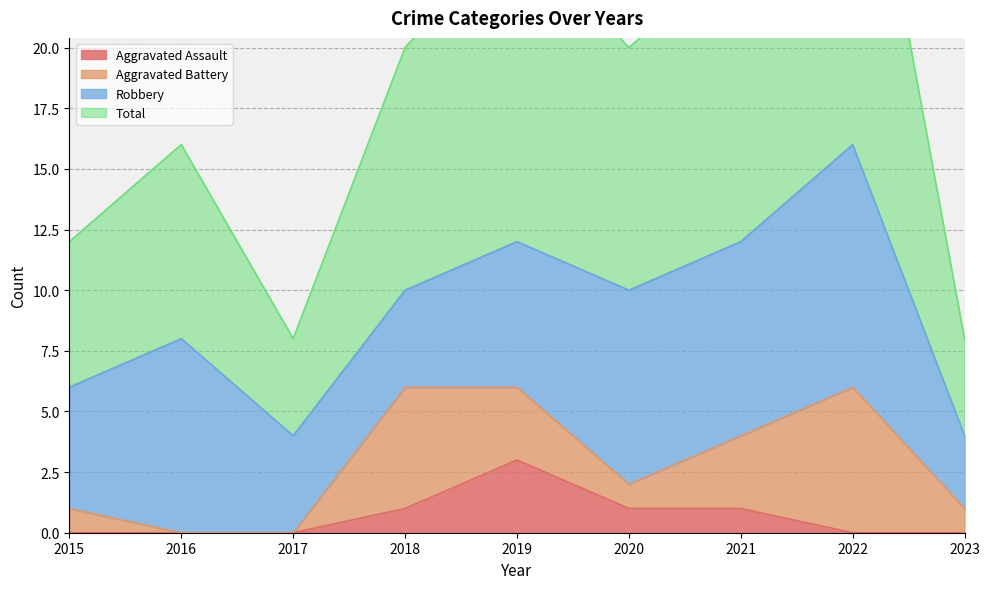

The value of Aggravated Assault at 2023 is -1. True or false?

False